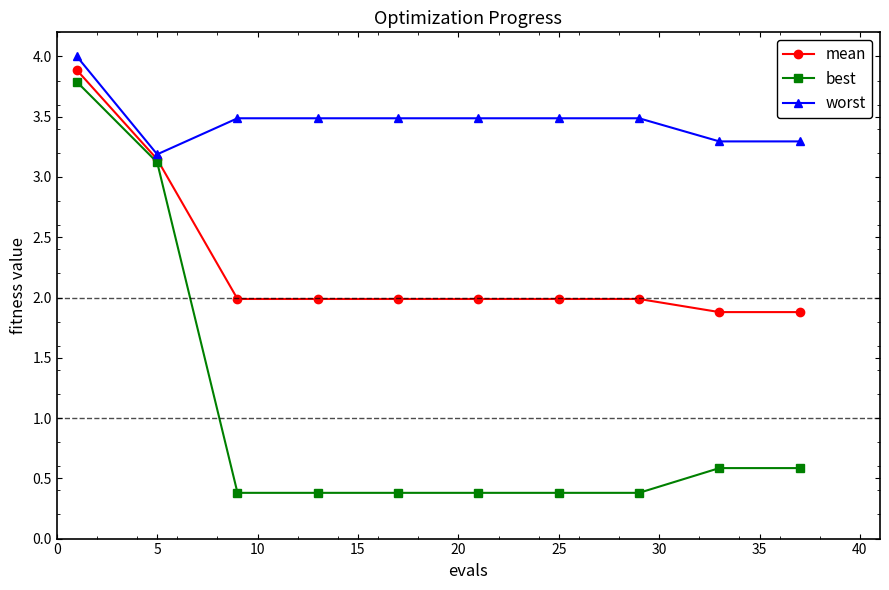

Which series has the largest total across all categories?

worst